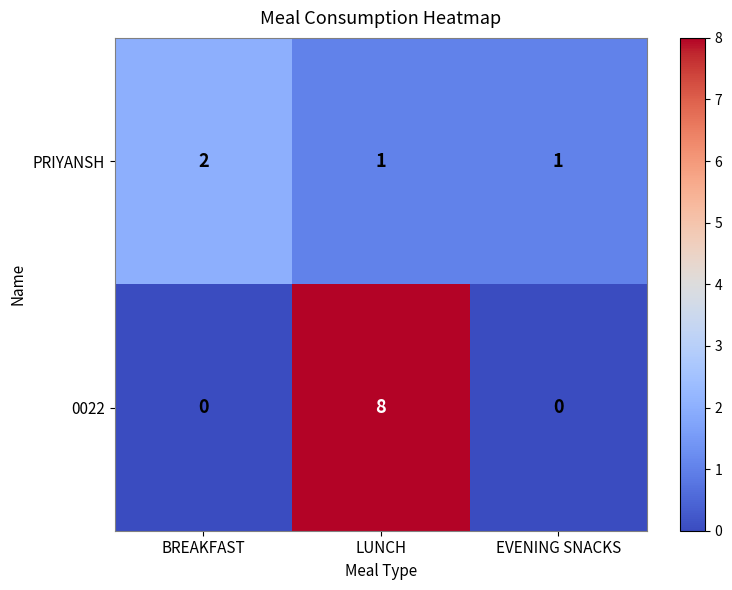

Count the number of data series in this chart.

2